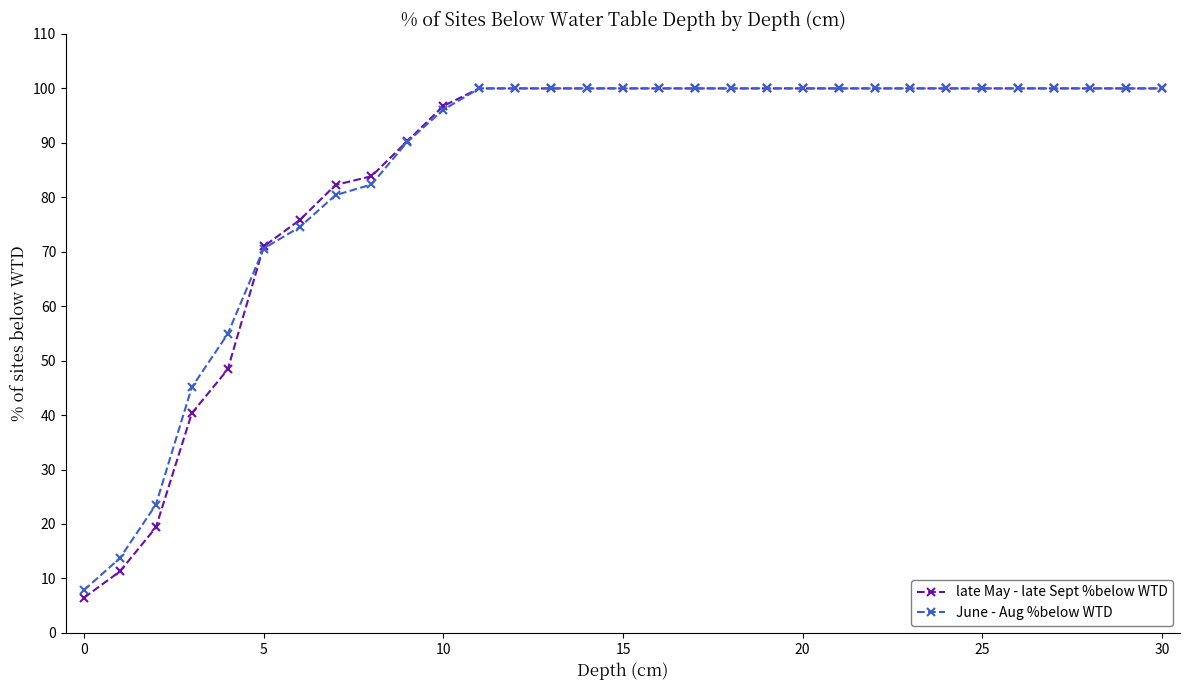

Which series has the largest range (max minus min)?

late May - late Sept %below WTD